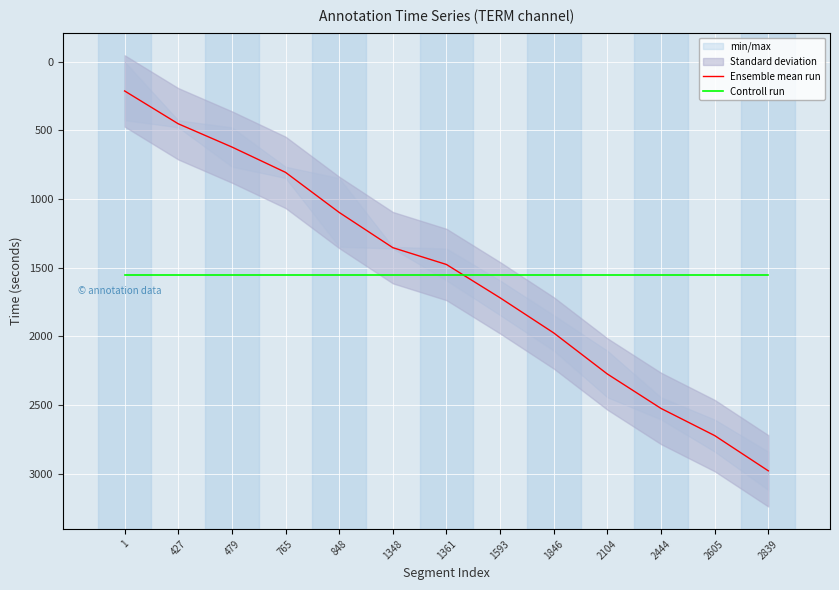

The value of Ensemble mean run at 2104 is 2273.5. True or false?

True